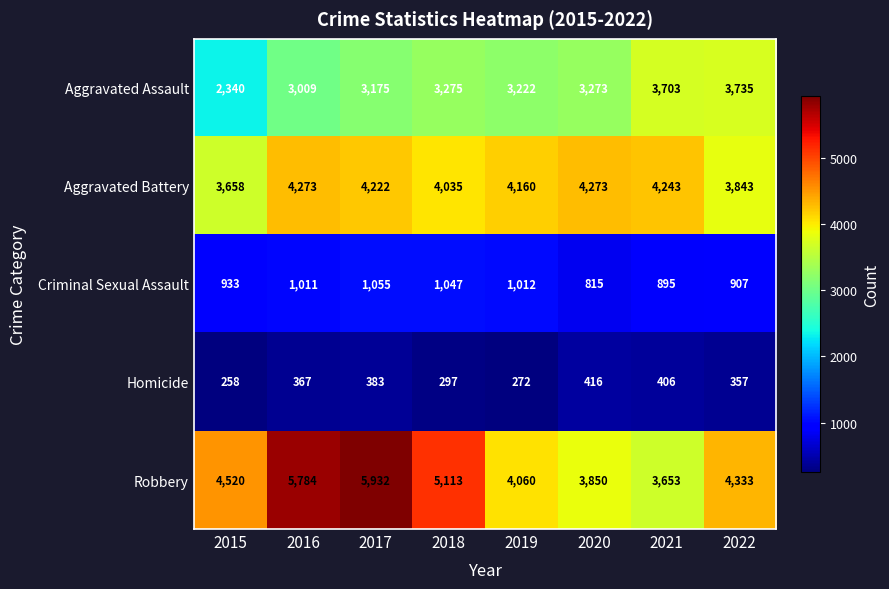

How many distinct data groups are displayed?

5